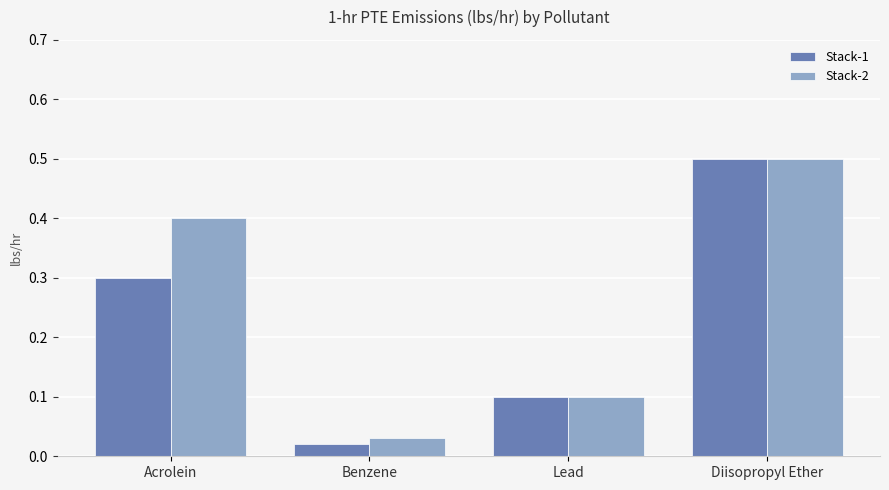

What is the total value across all series at Acrolein?

0.7